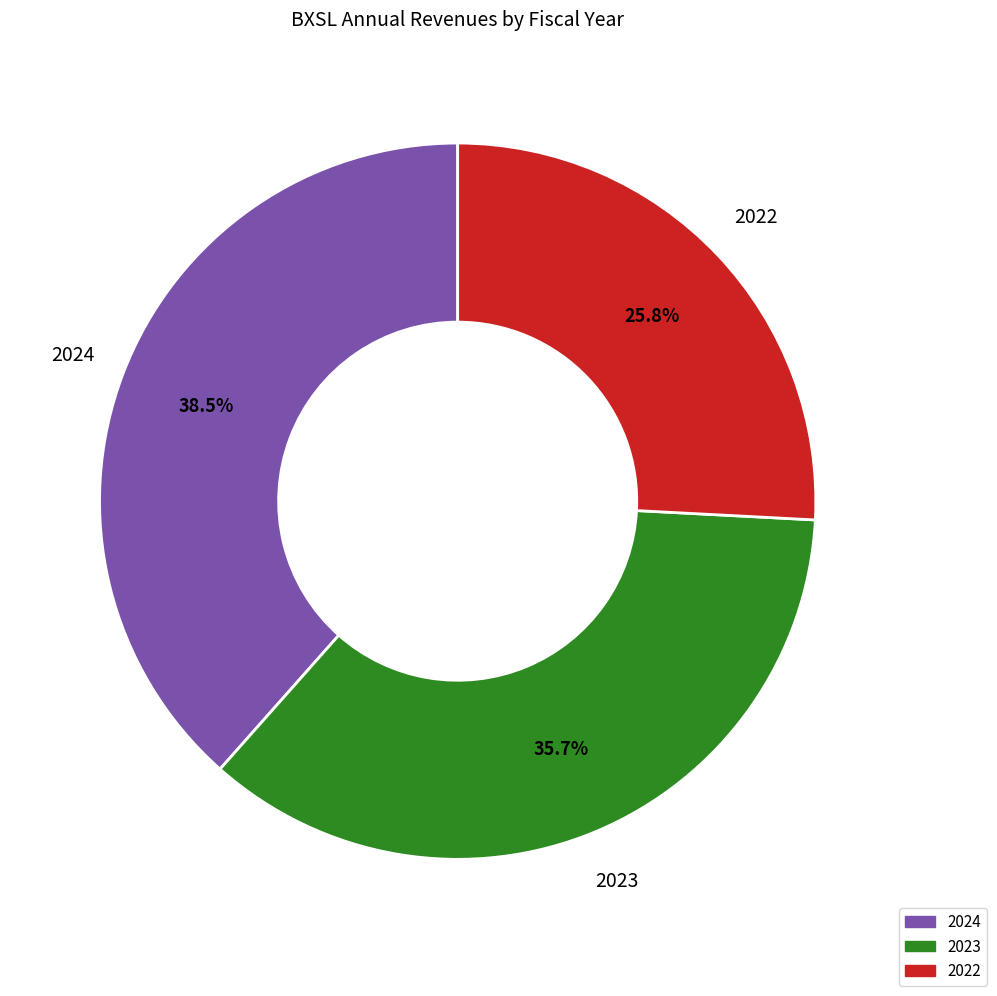

How many segments does this pie chart have?

3